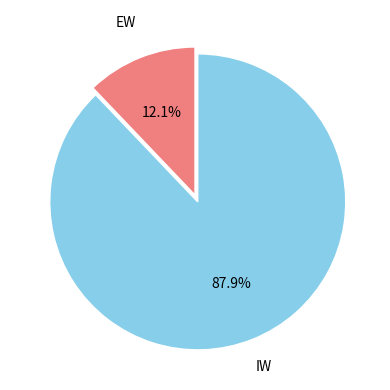

Does any single category account for the majority?

Yes